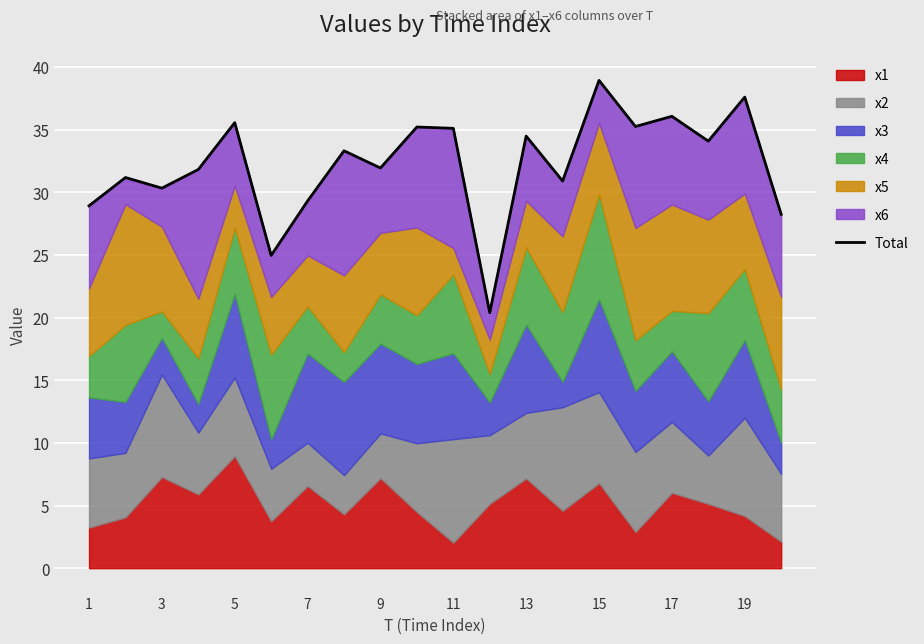

How many lines are shown in the chart?

1